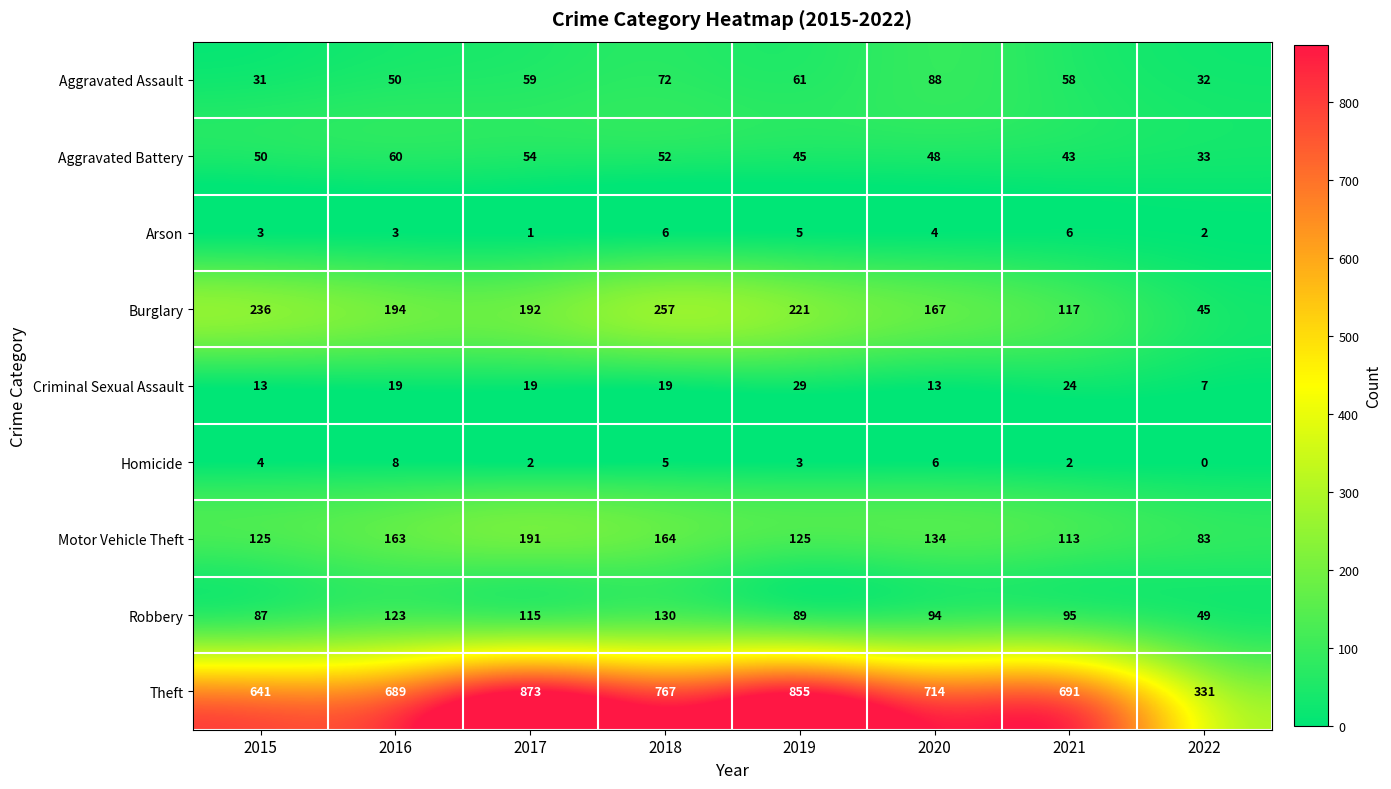

What is the average value of the Motor Vehicle Theft series?

137